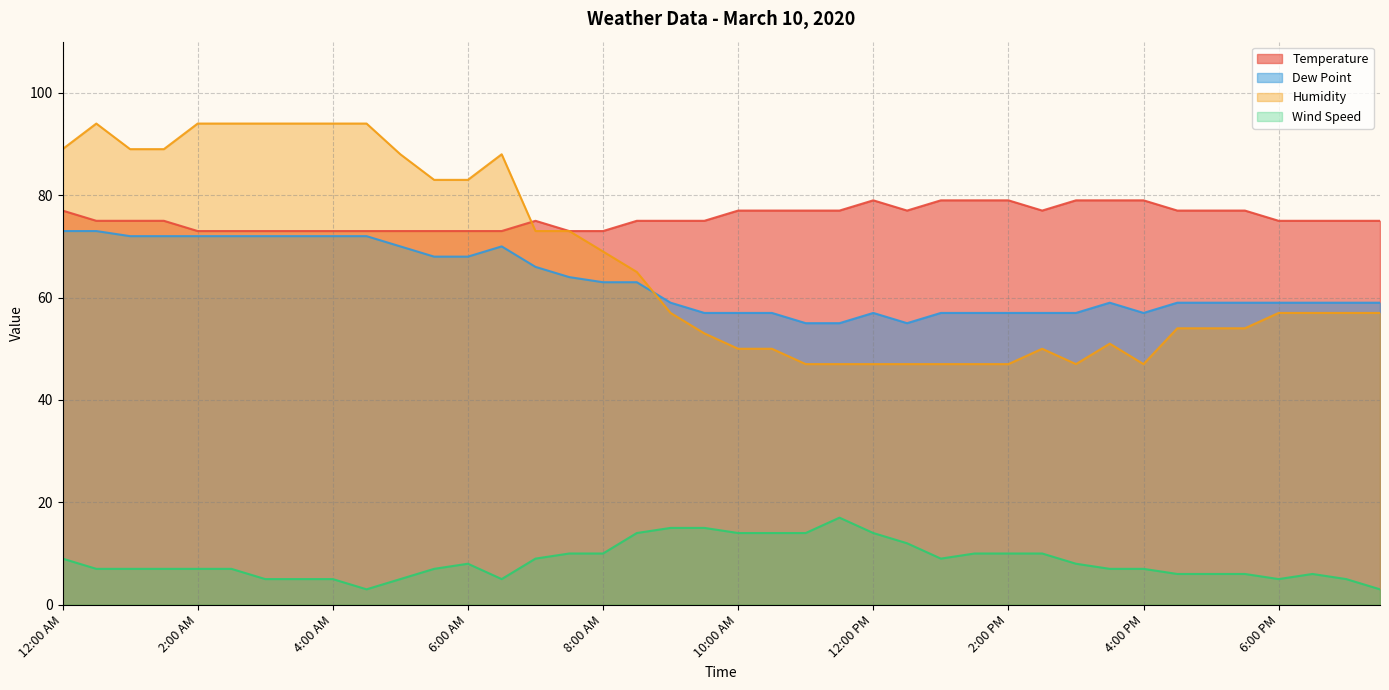

Which category has the highest value across all series?

12:30 AM